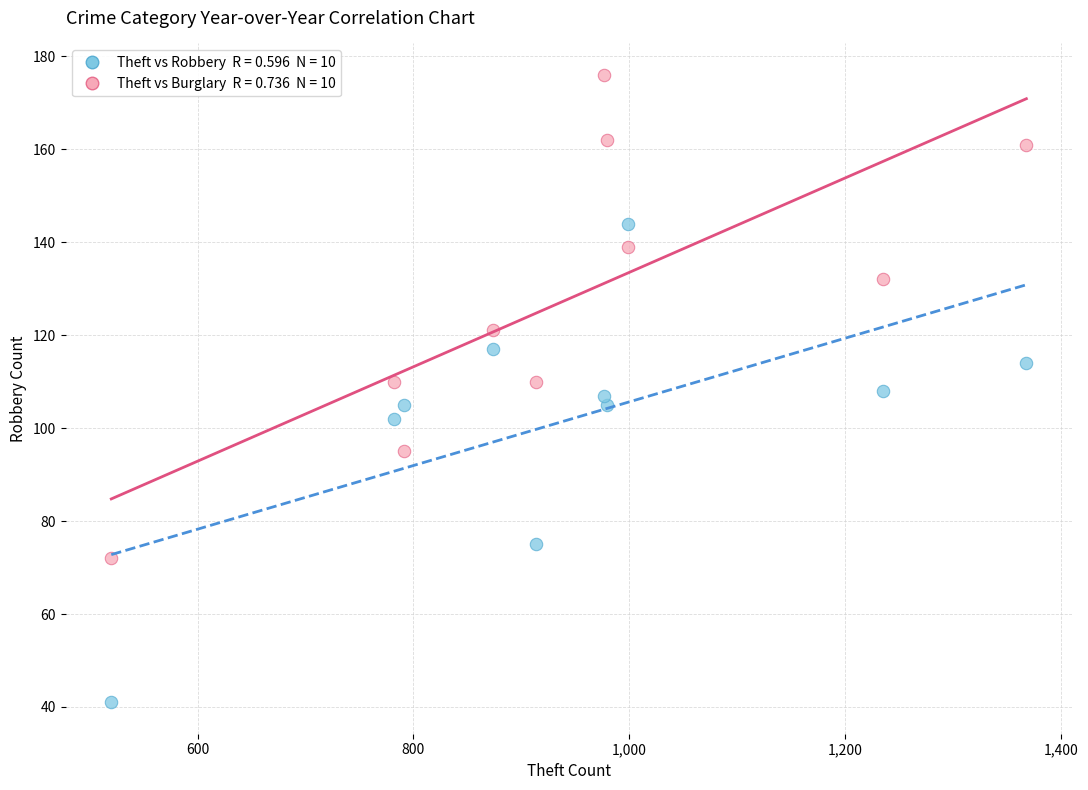

Across all data points, what is the range of Y values (max minus min)?

135